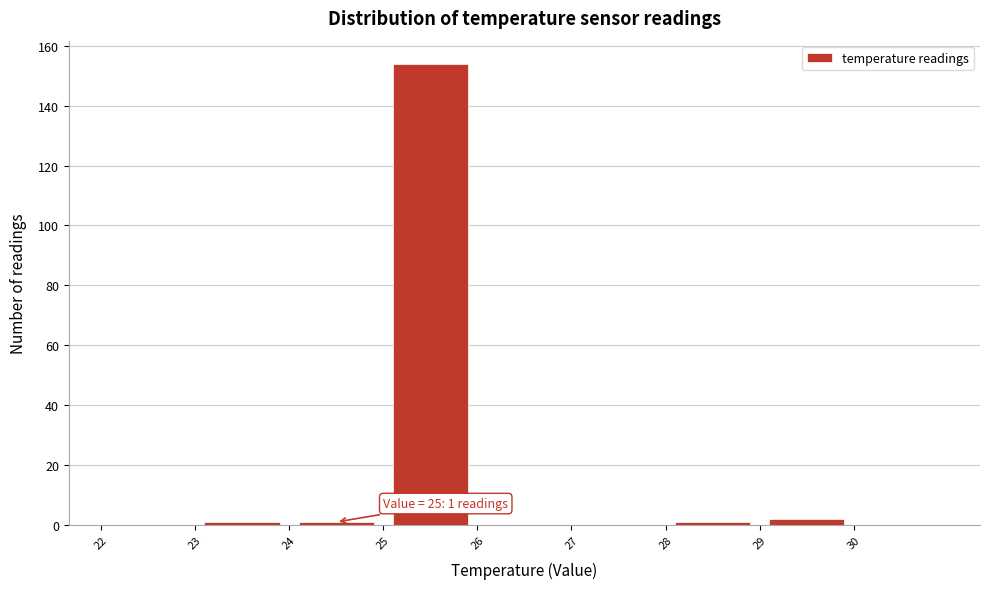

Which range on the x-axis has the tallest bar?

25 to 26